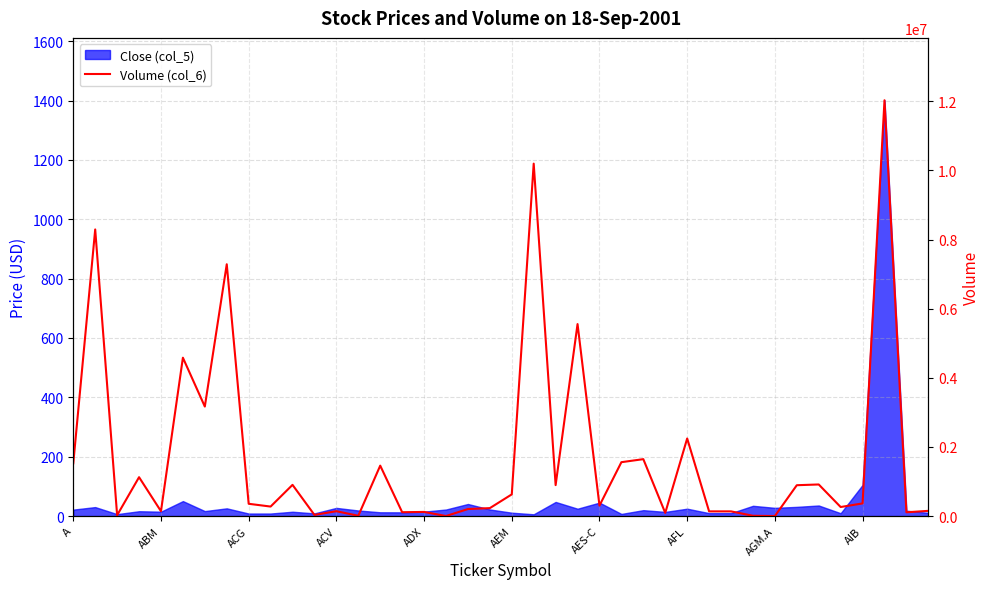

The value at 33 is 534798. True or false?

False